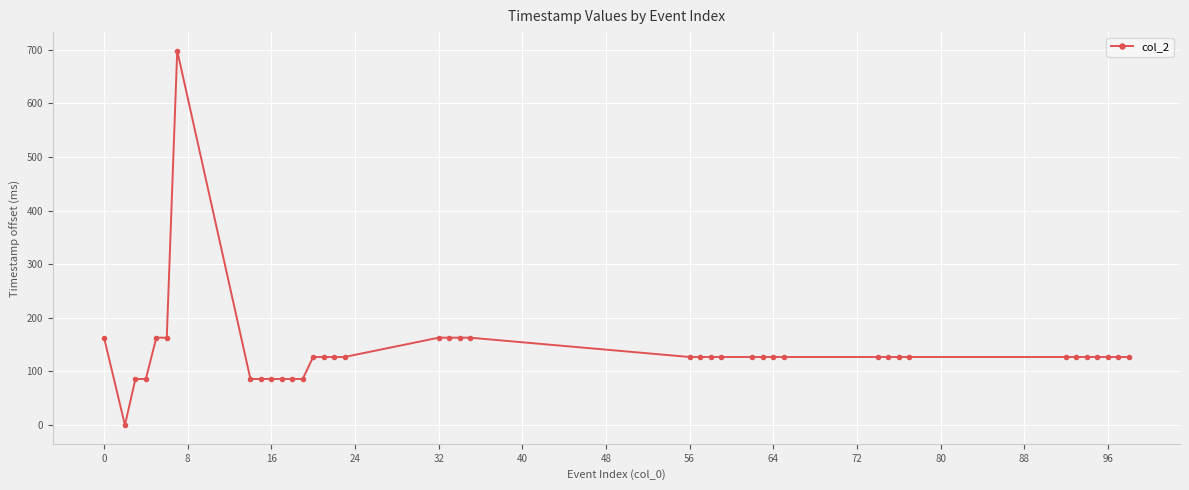

What is the value of the 12th point from the left?

86